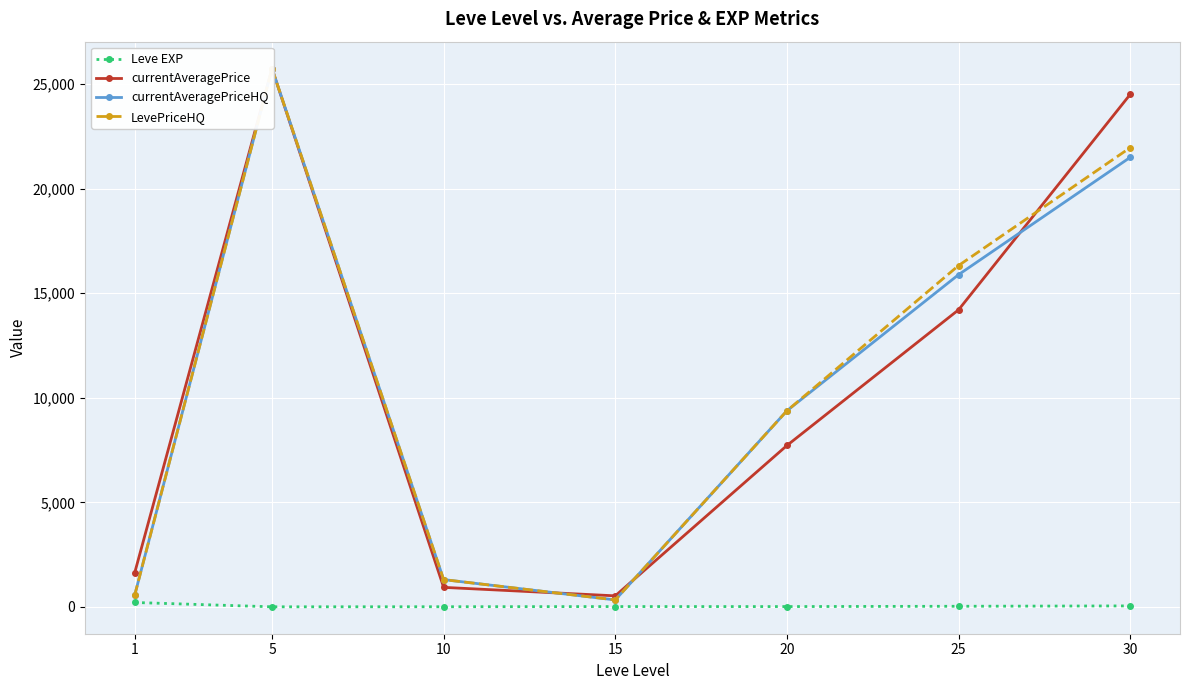

Rank the series by their maximum value, from lowest to highest.

Leve EXP, currentAveragePrice, currentAveragePriceHQ, LevePriceHQ